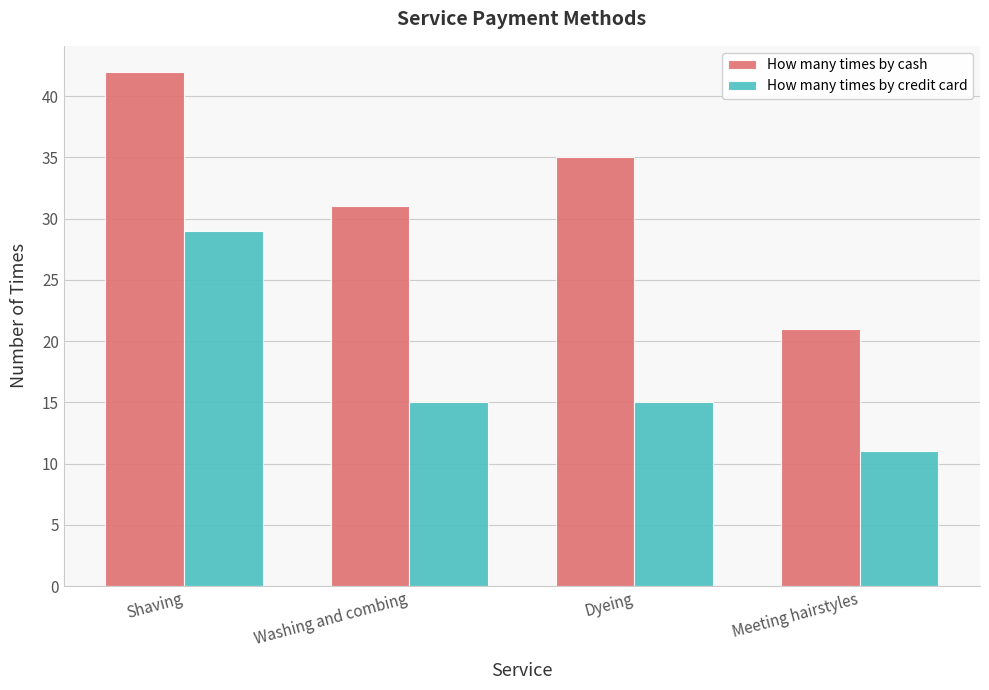

Which category has the highest value in the How many times by cash series?

Shaving